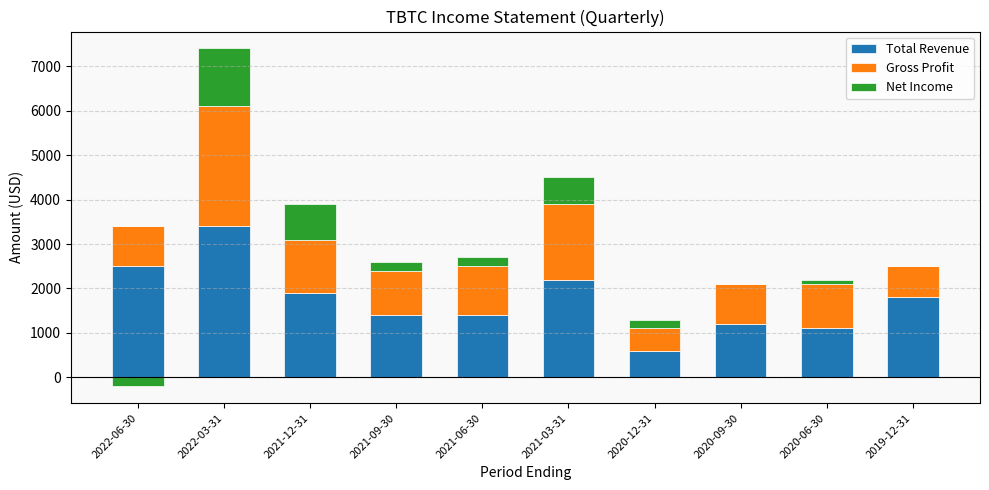

How many values in the Gross Profit series are below 1000?

4